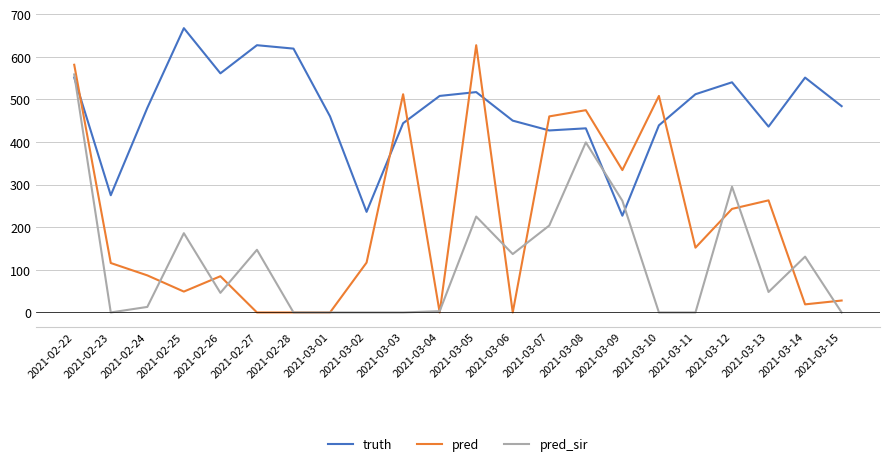

At which category is the sum across all series the highest?

2021-02-22